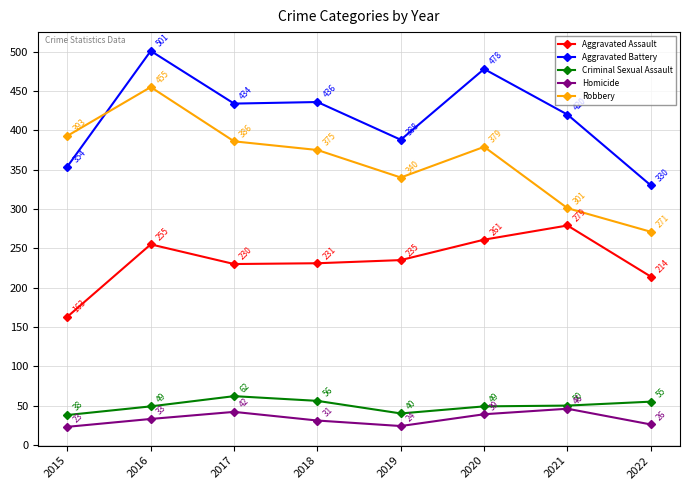

True or false: Criminal Sexual Assault has more than 2 interior local peaks.

False